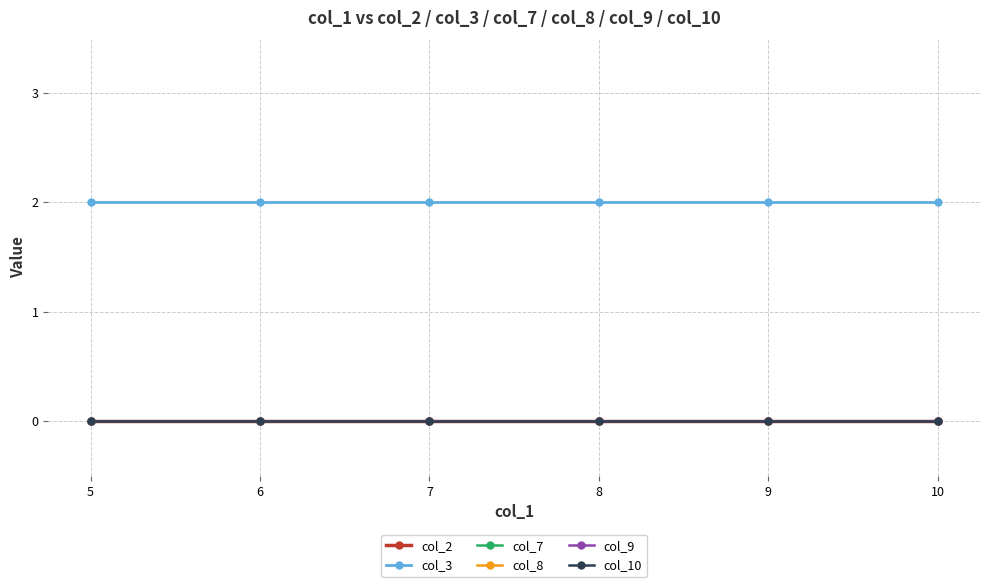

Does the chart have visible grid lines?

Yes